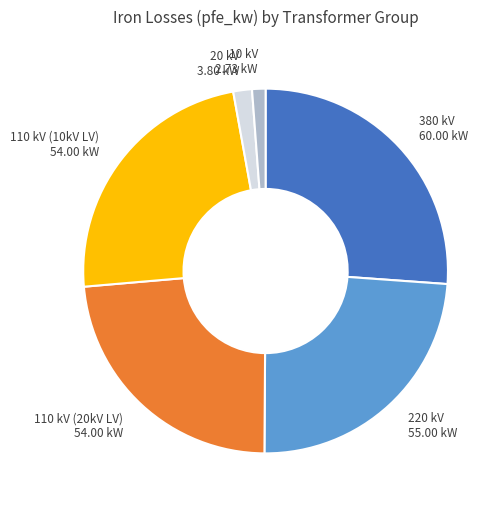

Is there any slice that represents more than half of the pie?

No